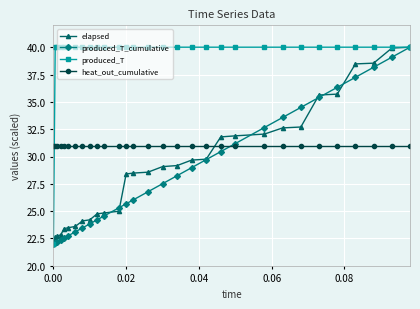

Which series has the largest total across all categories?

produced_T